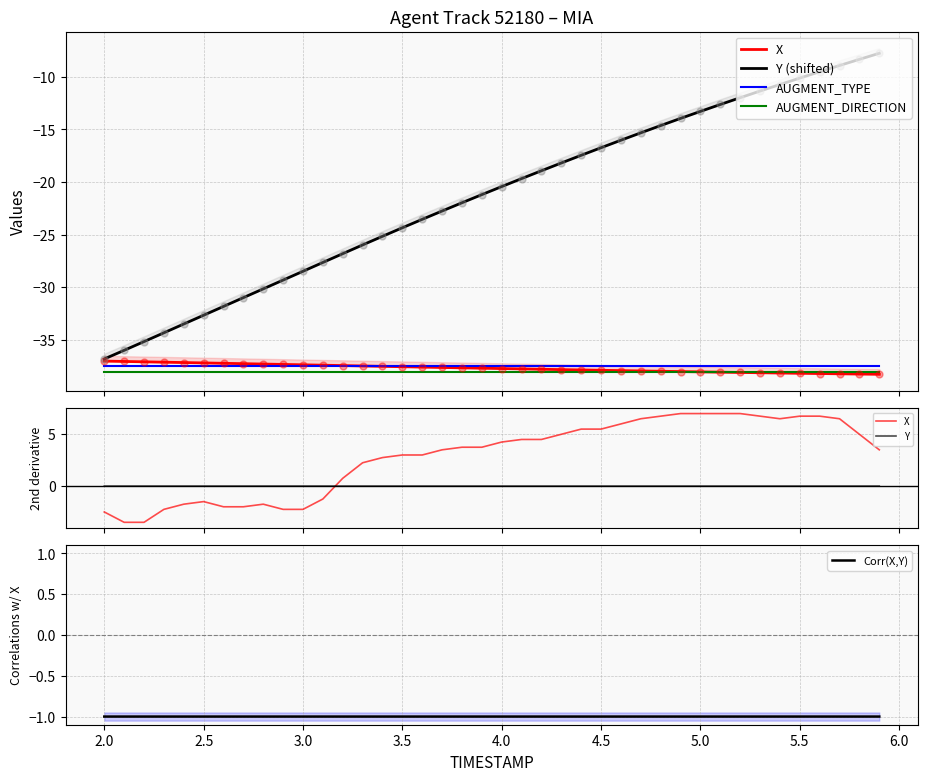

What is the highest value of the AUGMENT_TYPE series?

-37.5